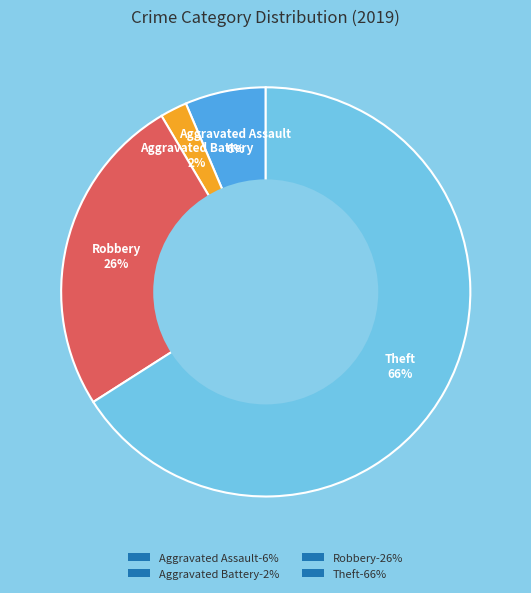

Is it true that Robbery is 26% of the pie?

True